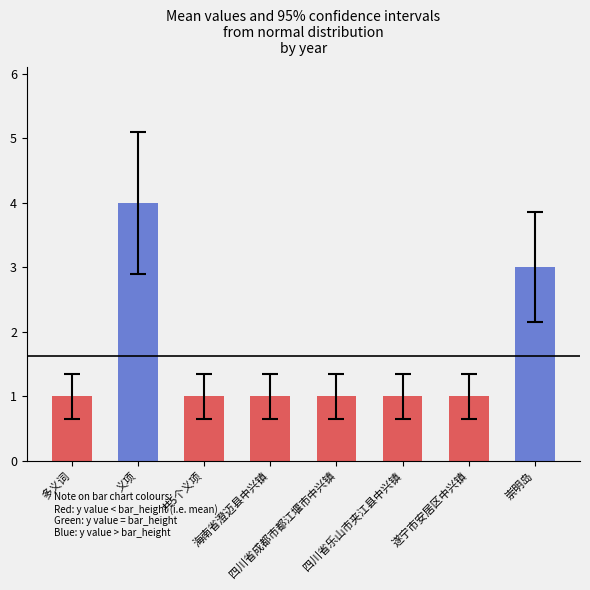

What value does the data have at 崇明岛?

3